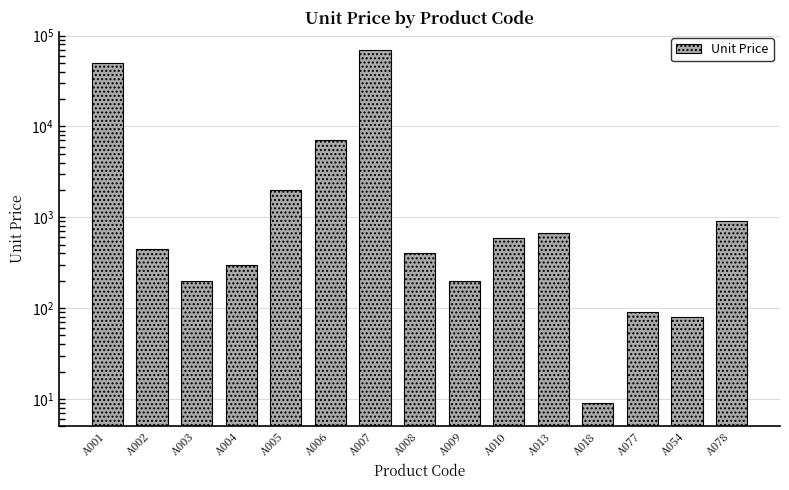

Are the bars grouped side by side (vs. stacked)?

No